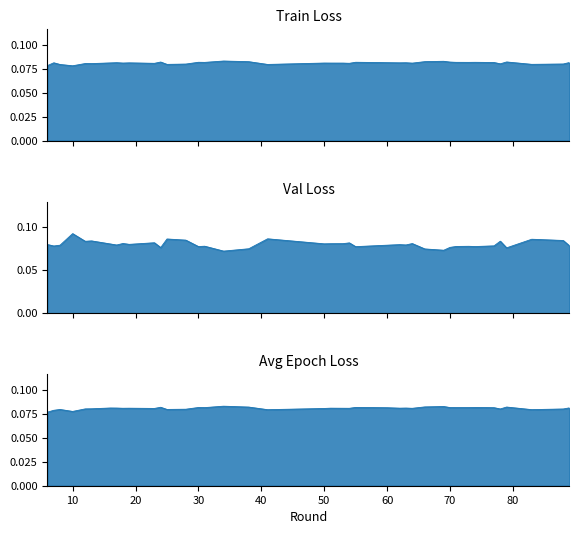

Which series ends up on top after the final intersection of train_loss and avg_epoch_loss?

train_loss